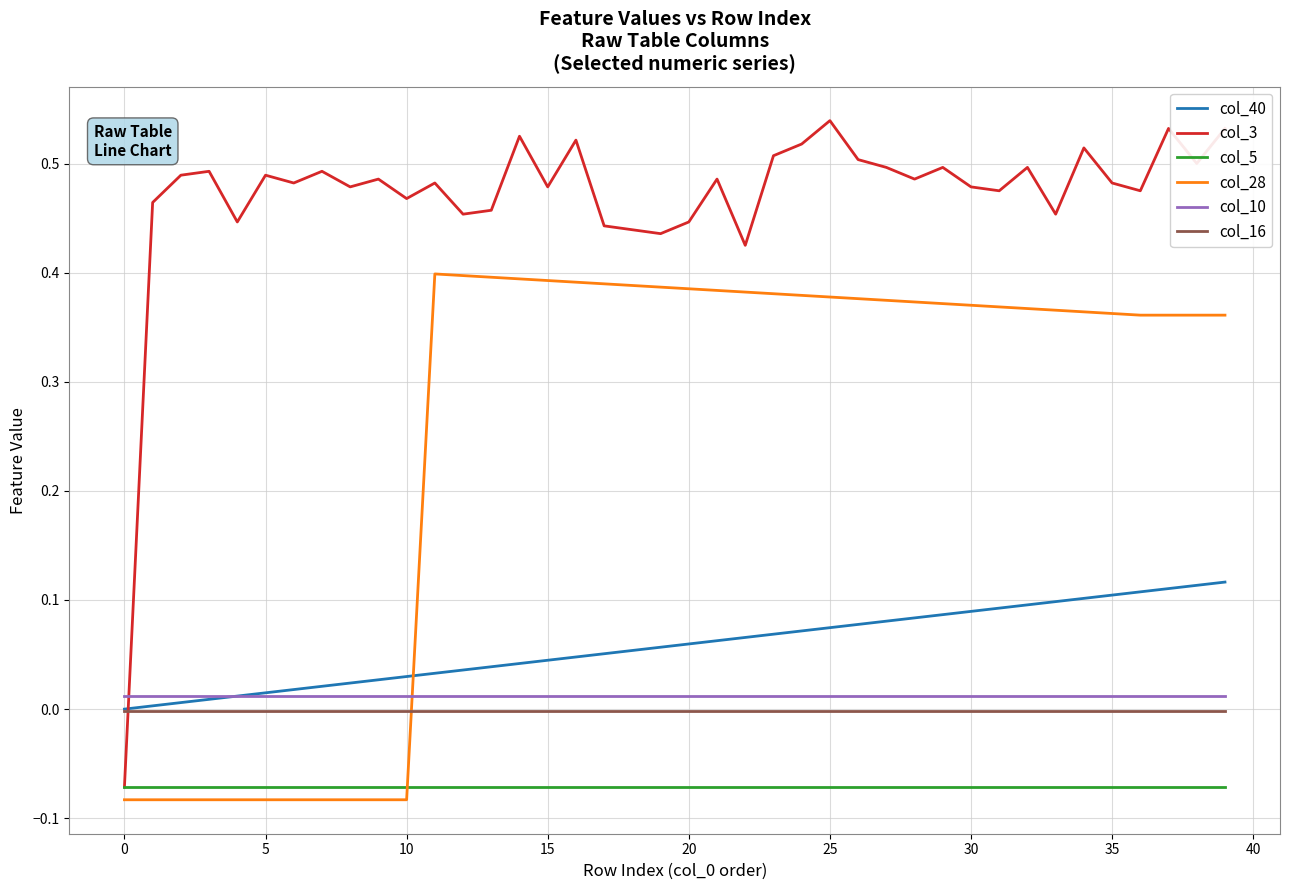

True or false: col_40 and col_5 intersect in this chart.

False